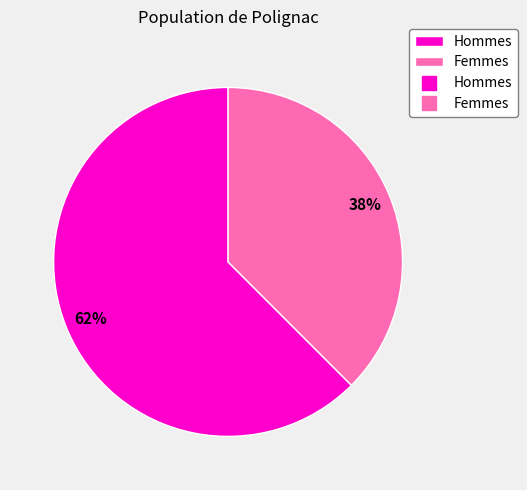

To the nearest percent, what is the average slice percentage?

50%